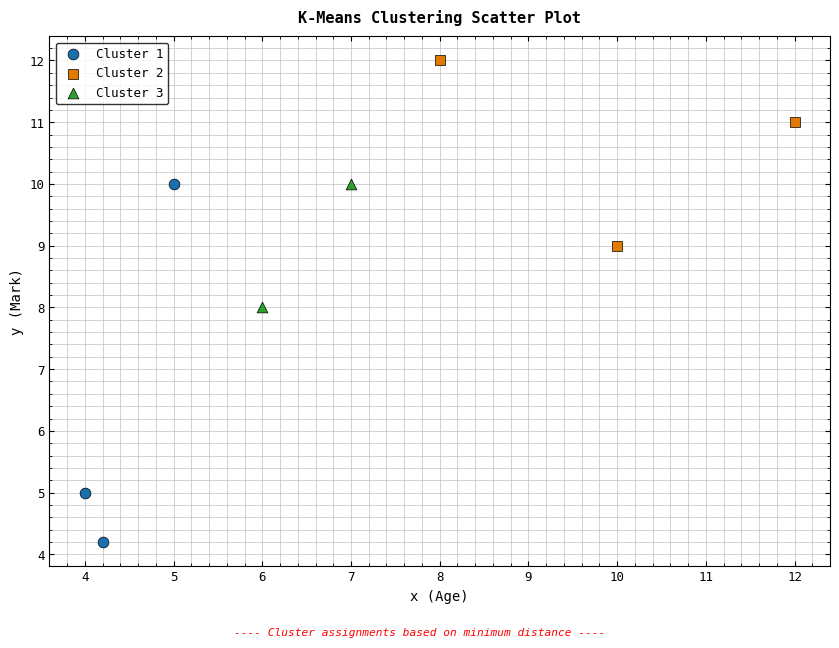

What are all the series names shown in the legend?

Cluster 1, Cluster 2, Cluster 3